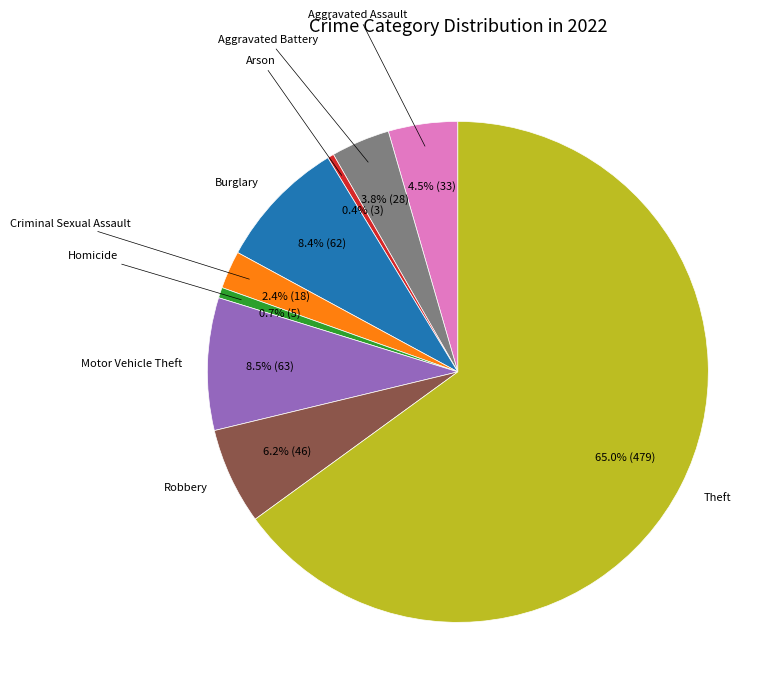

Which slice represents more than half of the pie?

Theft